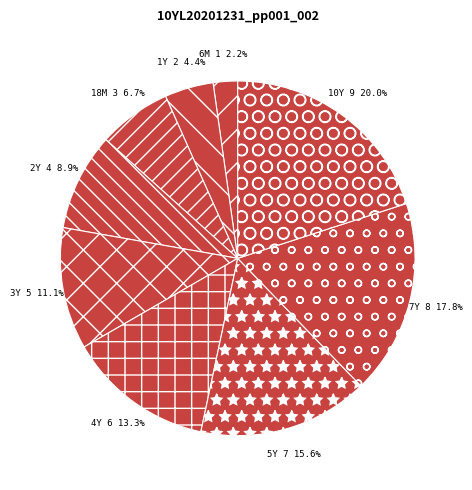

True or false: 7Y accounts for 18% of the total.

True